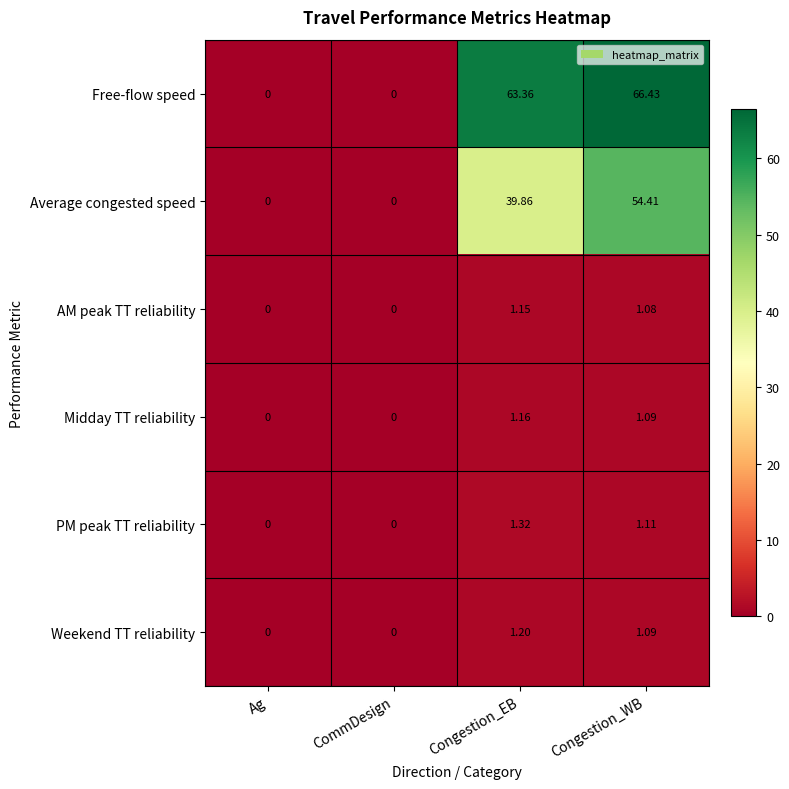

Which series has the widest spread of values?

Free-flow speed